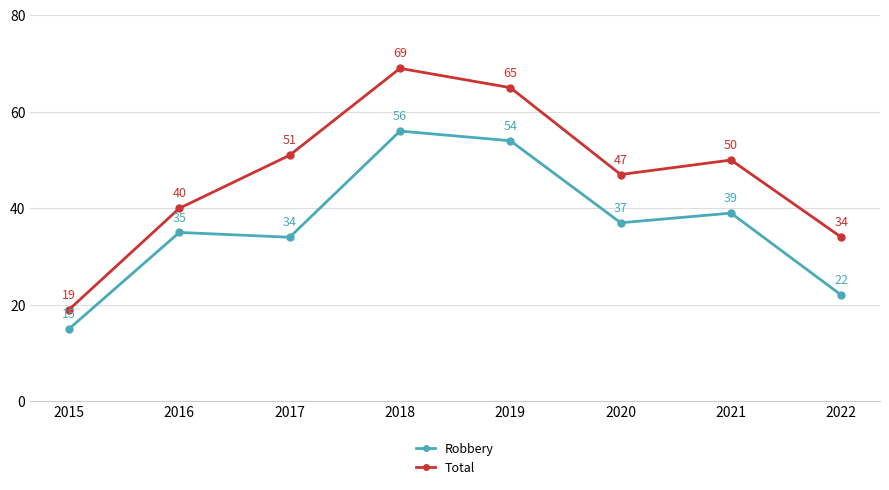

Which series has the largest total across all categories?

Total